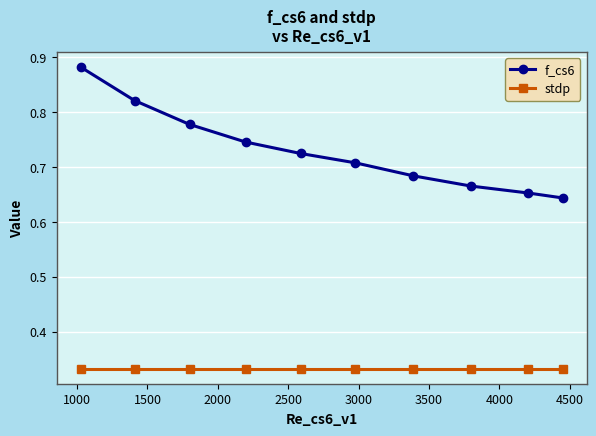

What are all the series names shown in the legend?

f_cs6, stdp